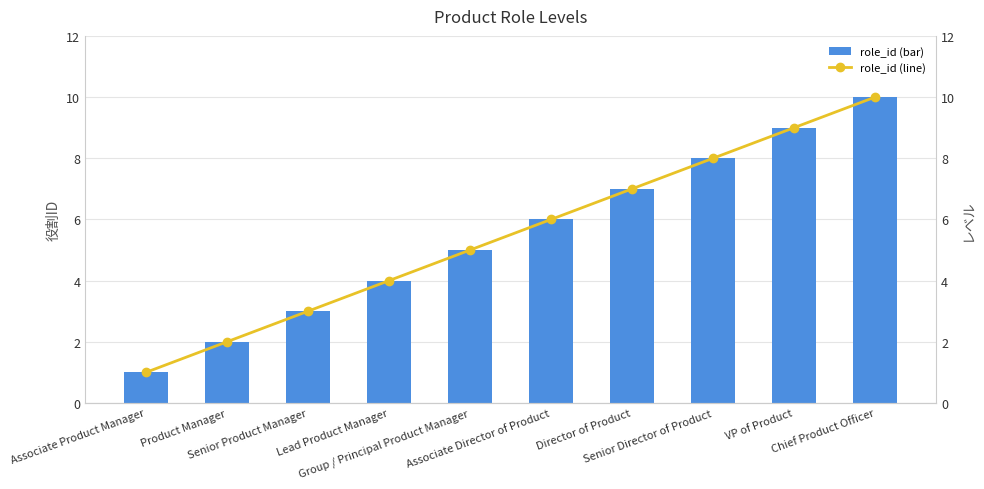

What is the maximum value for role_id (line)?

10